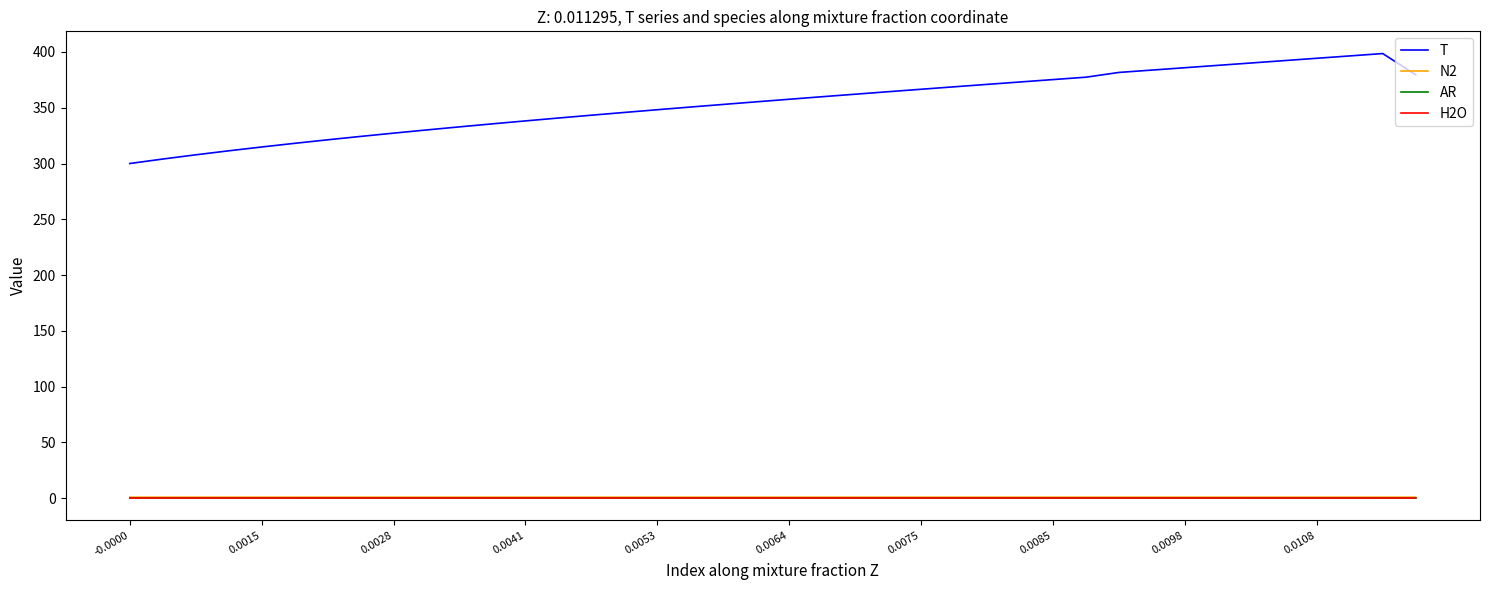

How many lines are shown in the chart?

4